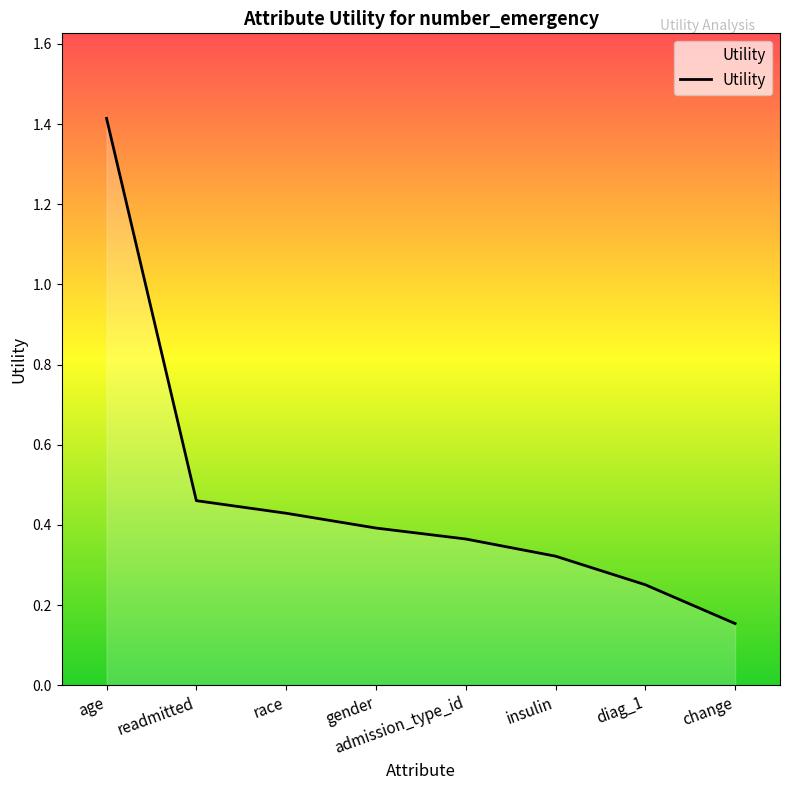

Rank the categories by value from lowest to highest.

change, diag_1, insulin, admission_type_id, gender, race, readmitted, age